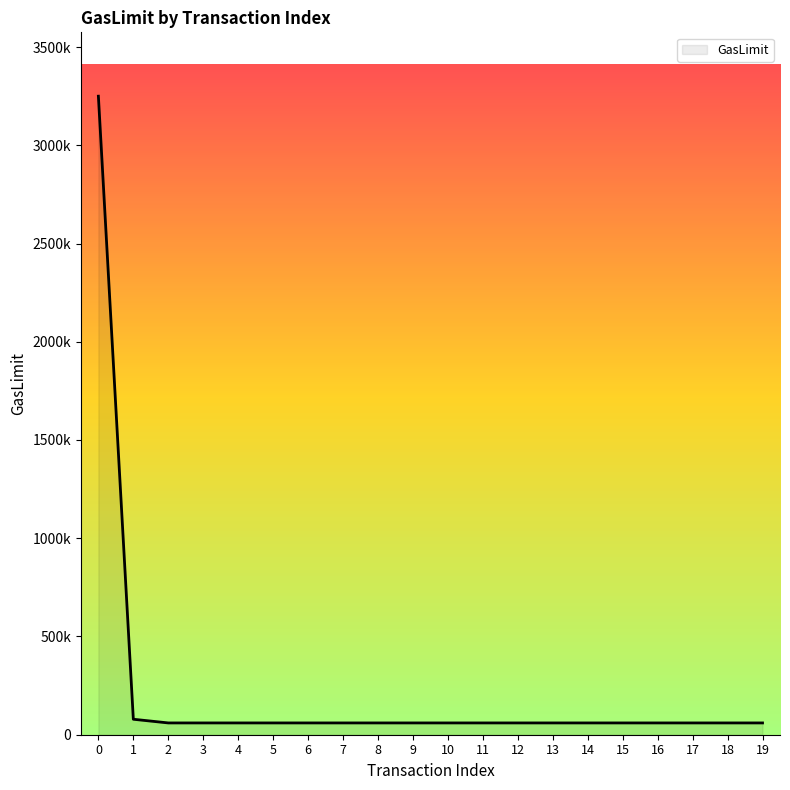

Is it true that the value at 12 is 60000?

True